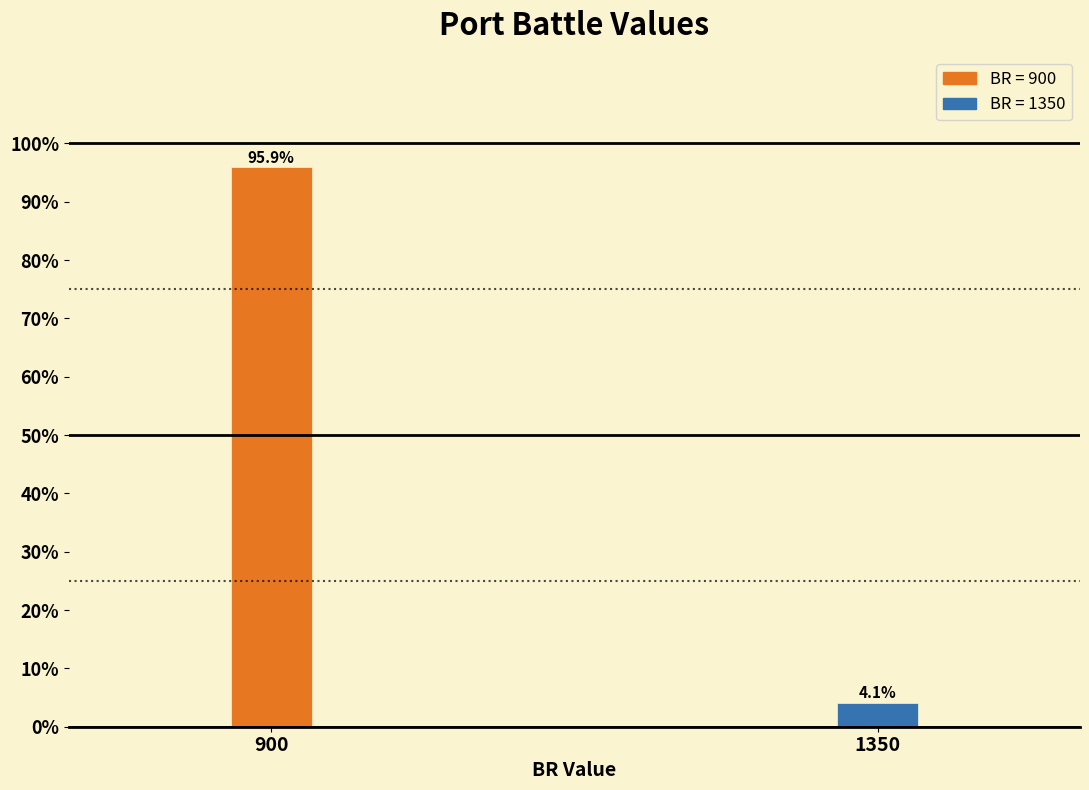

Reading right to left, transcribe all the data shown in this chart.

4.1	95.9